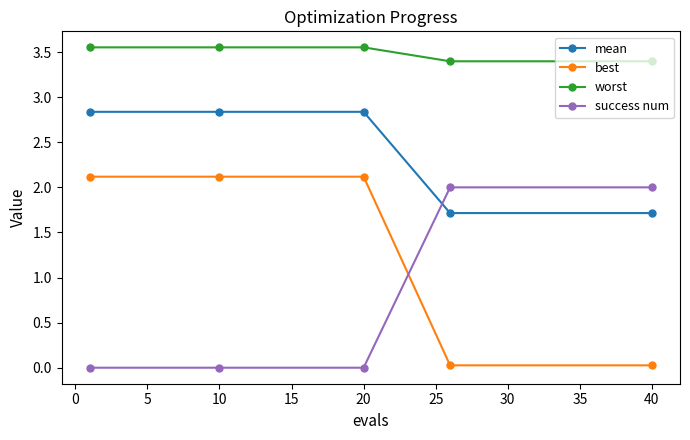

How many series are shown in this chart?

4